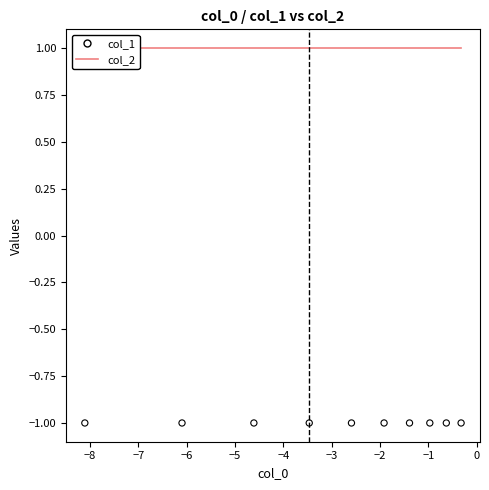

Which series has the largest Y range (max minus min)?

col_2